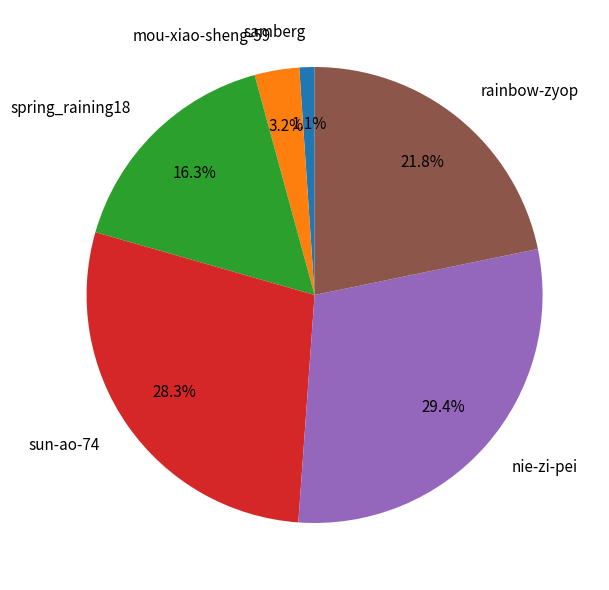

To the nearest percent, what is the difference between the largest and smallest slice percentages?

28%